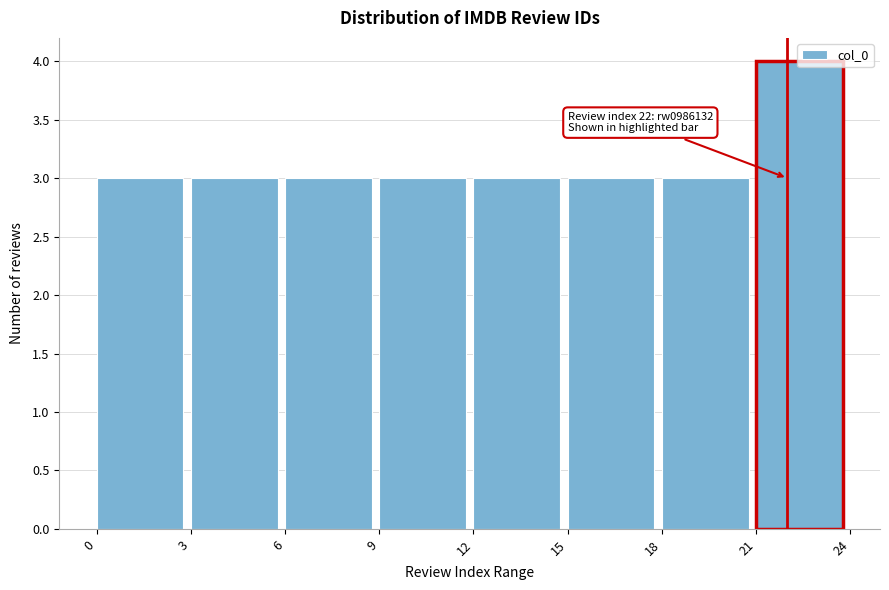

Over which range of the x-axis is the bar tallest?

21 to 24